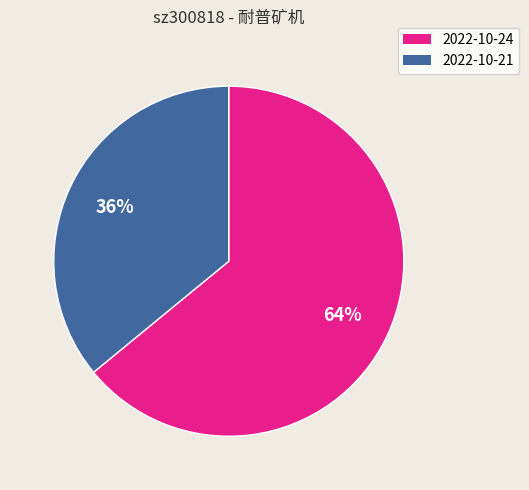

Count the number of slices in the pie.

2